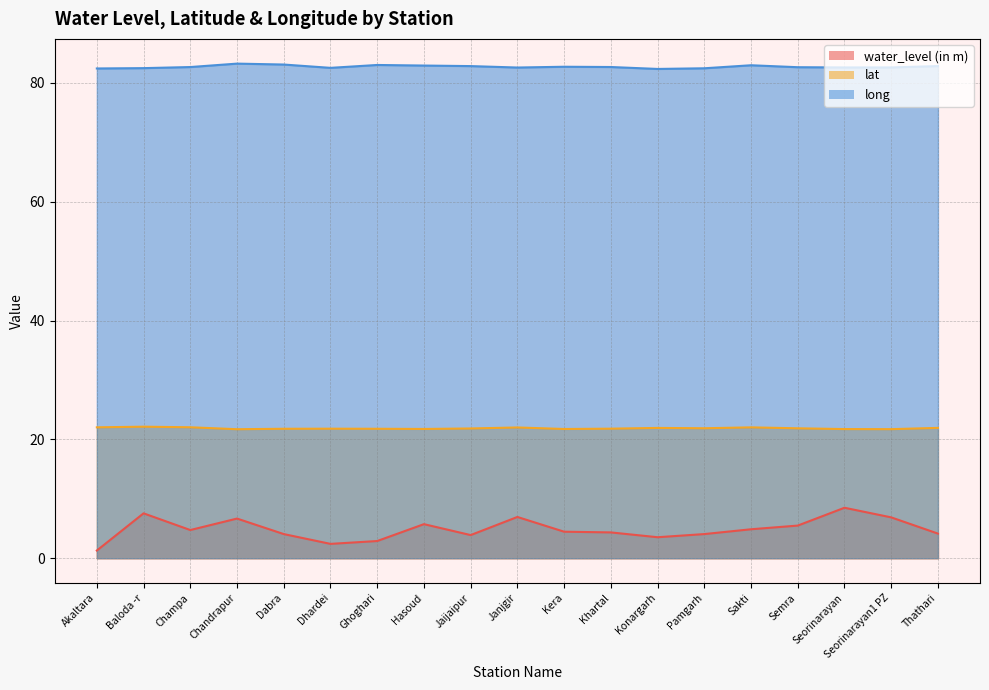

Which category has the highest value across all series?

Chandrapur